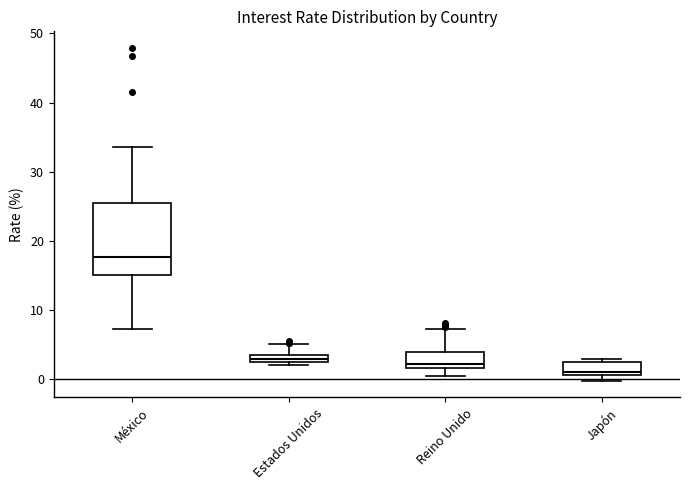

Where does the upper whisker of the box for México end on the y-axis? The values are not printed on the chart, so give them approximately, as read against the axis.

34